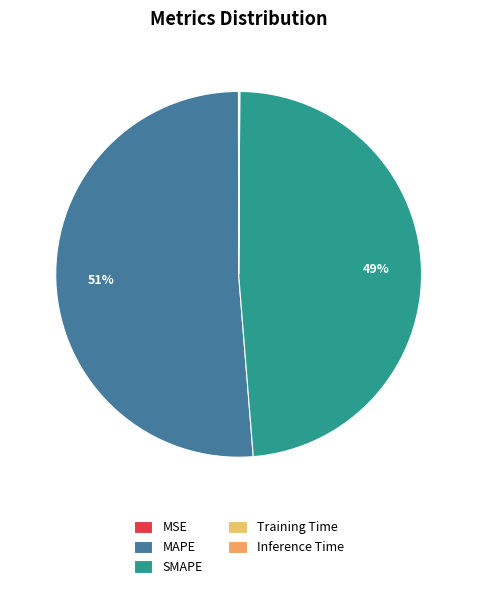

To the nearest percent, what is the difference between the largest and smallest slice percentages?

51%